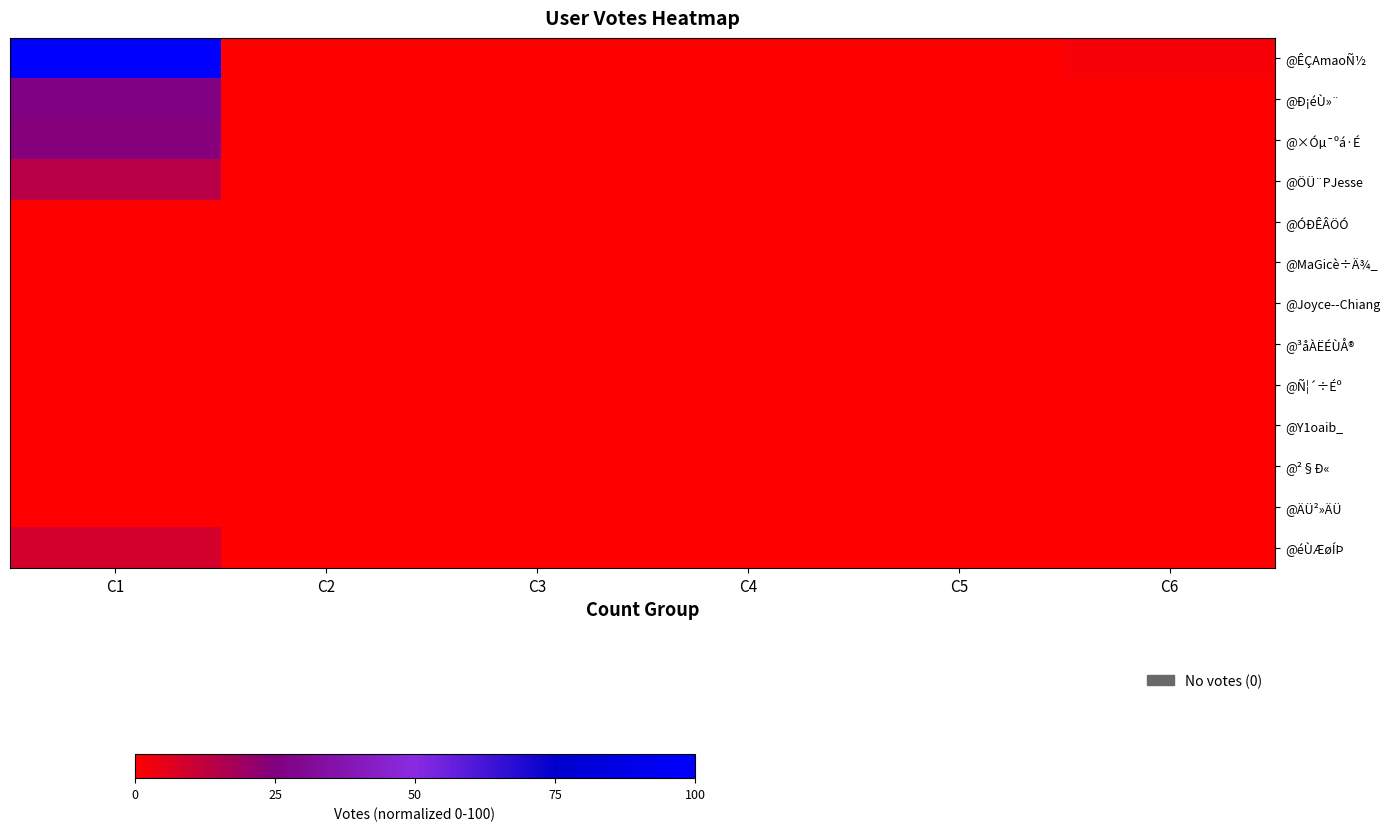

Which series has the largest range (max minus min)?

@ÊÇAmaoÑ½